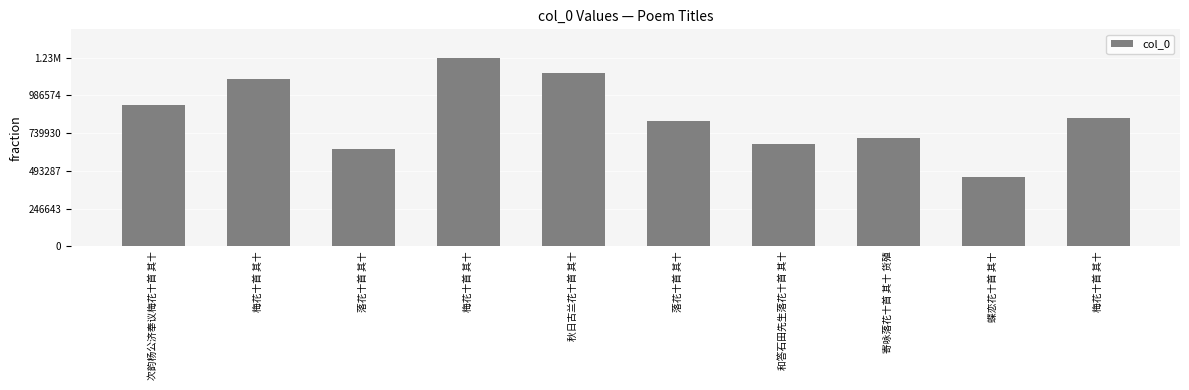

Reading left to right, what are all the values shown in this chart?

次韵杨公济奉议梅花十首 其十=921800	梅花十首 其十=1090295	落花十首 其十=633098	梅花十首 其十=1233217	秋日古兰花十首 其十=1134106	落花十首 其十=819906	和答石田先生落花十首 其十=668188	寄咏落花十首 其十 货殖=706804	蝶恋花十首 其十=455210	梅花十首 其十=841275